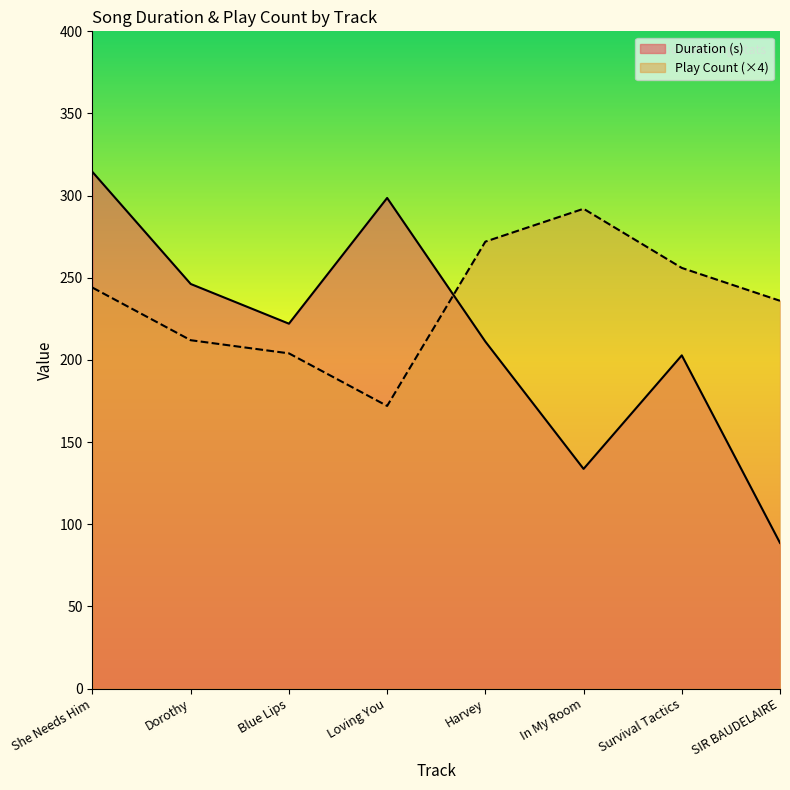

What is the spread (max minus min) of values at Loving You?

126.6